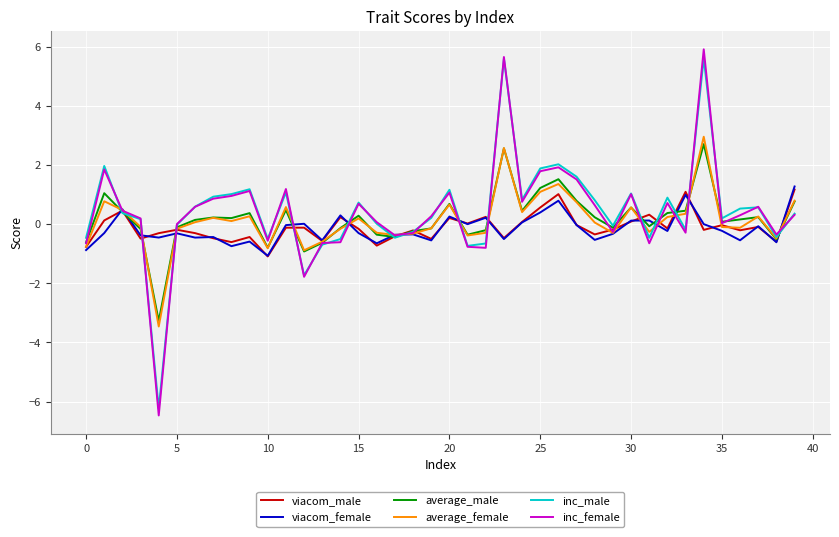

What is the difference between the maximum and second lowest values in the average_female series?

3.8